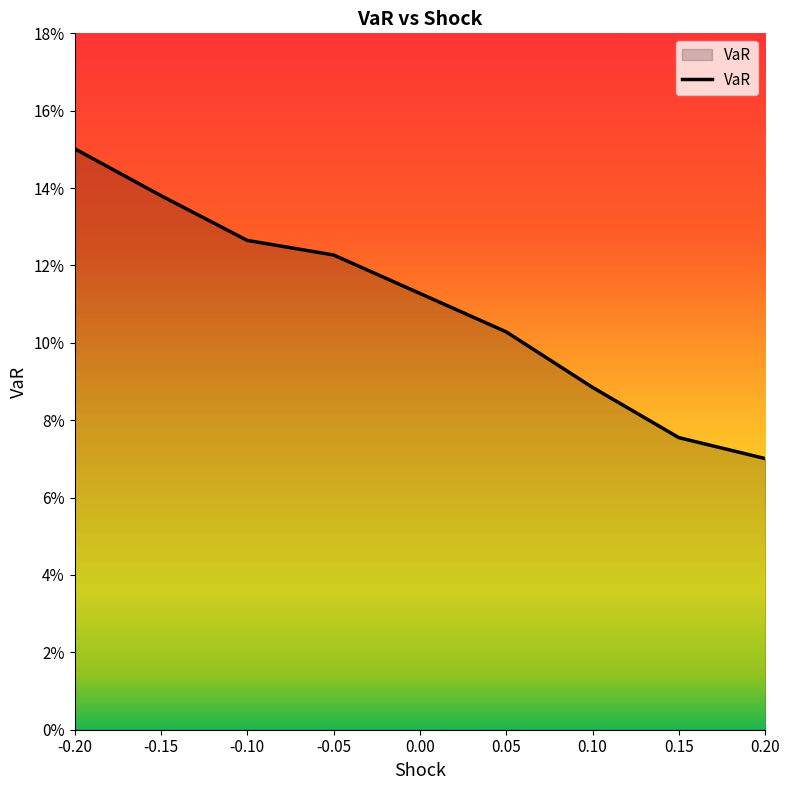

Which label corresponds to the largest value in the chart?

-0.20